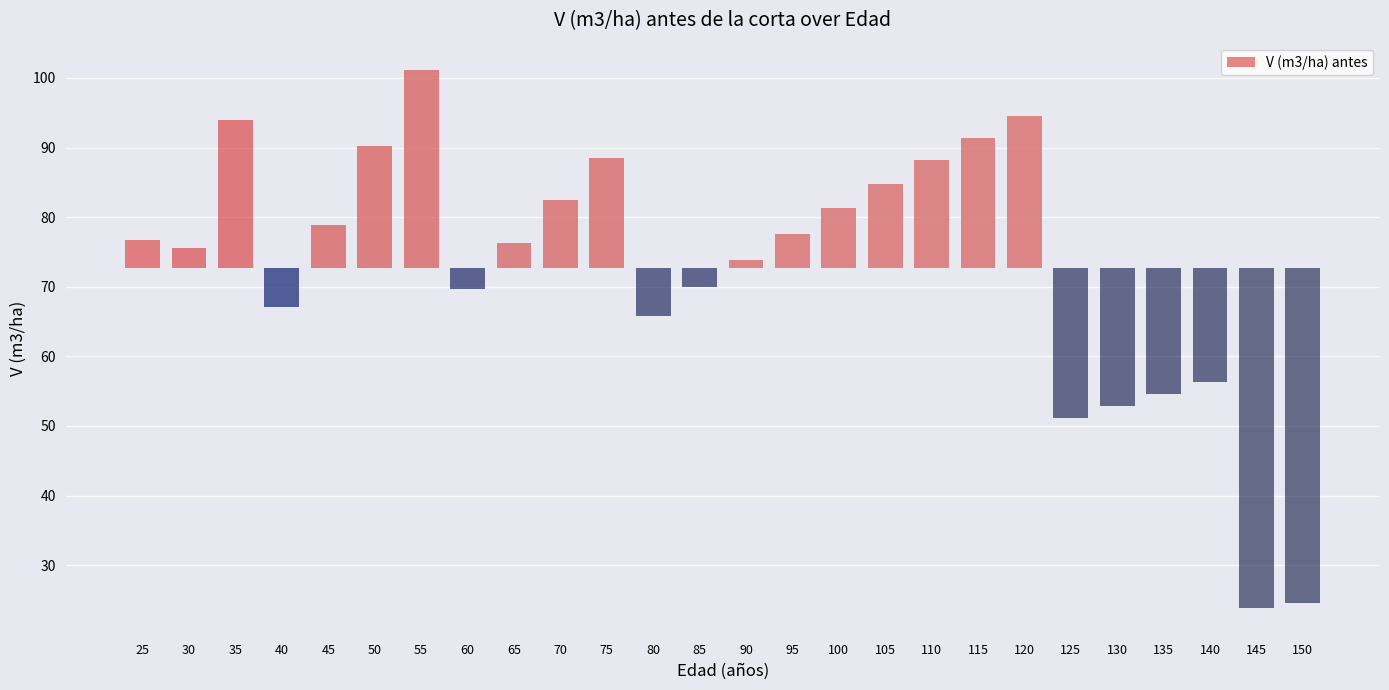

Rank the categories by value from lowest to highest.

145, 150, 125, 130, 135, 140, 80, 40, 60, 85, 90, 30, 65, 25, 95, 45, 100, 70, 105, 110, 75, 50, 115, 35, 120, 55